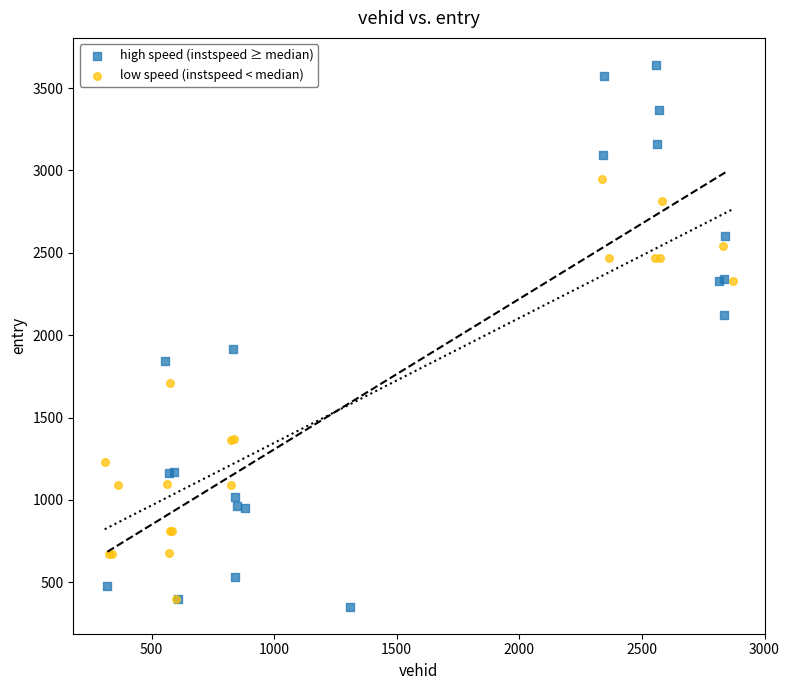

Which series has the widest spread of Y values?

high speed (instspeed ≥ median)